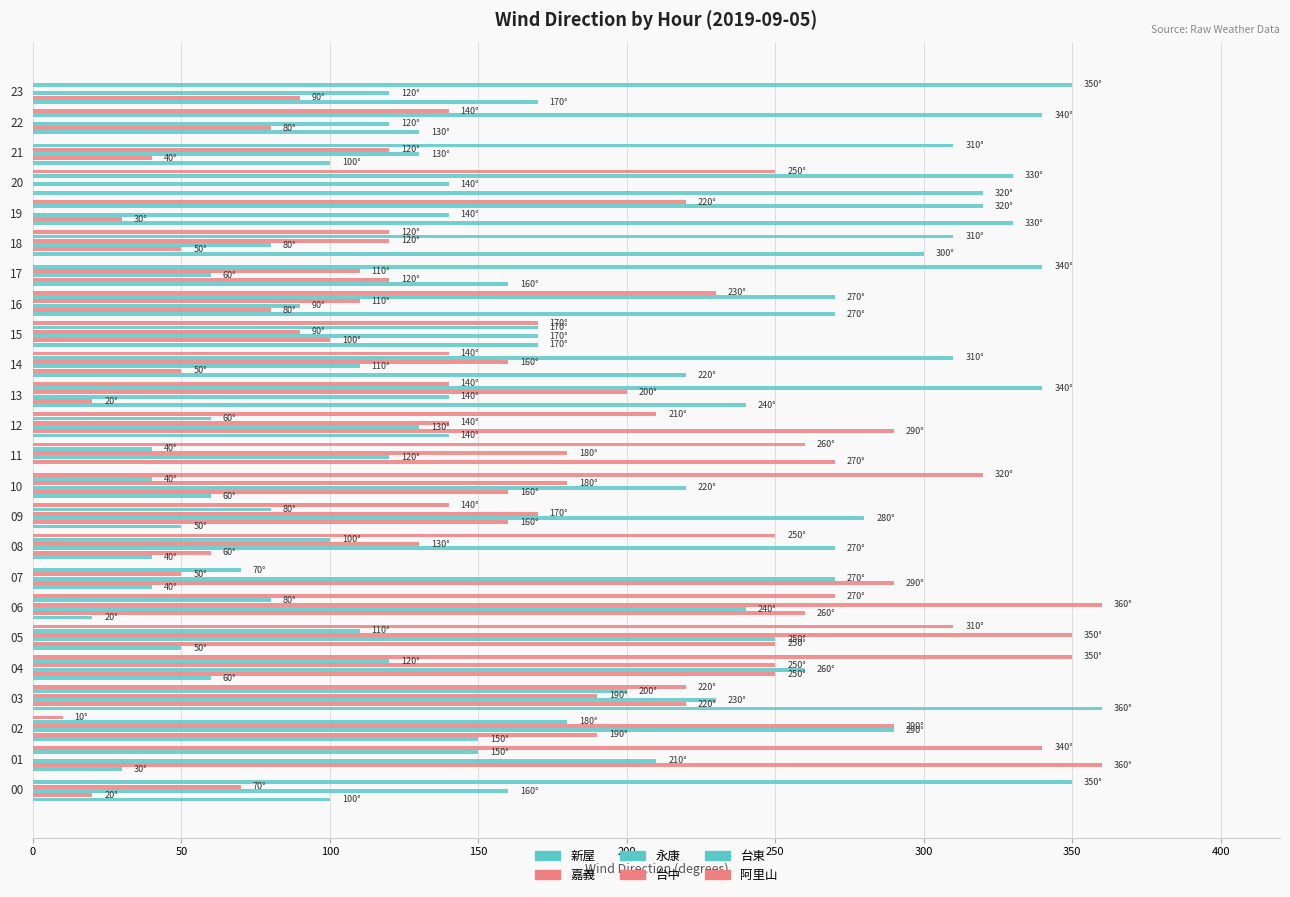

How many data points does each series have?

24